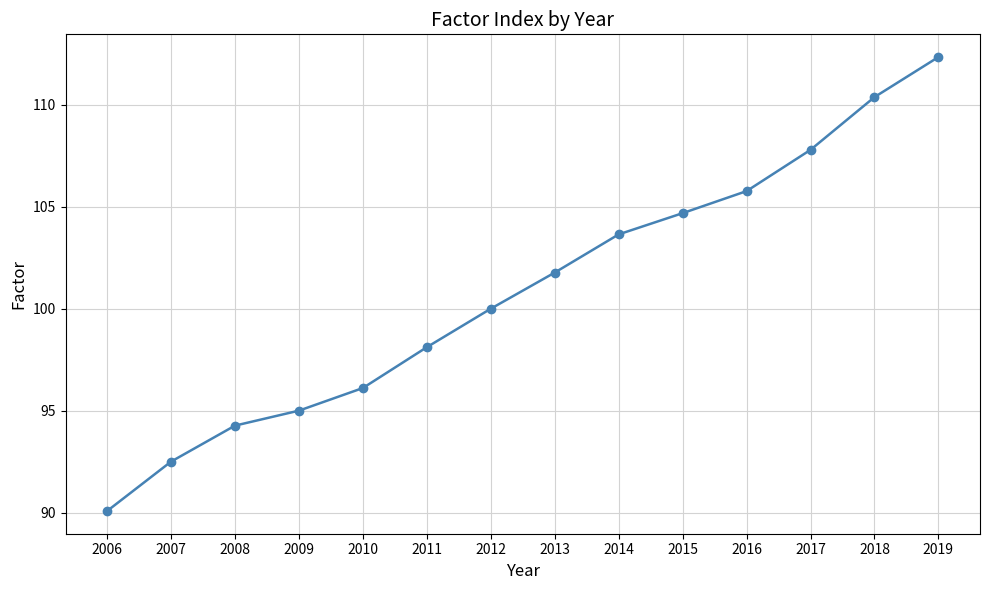

Reading left to right, transcribe all the data shown in this chart.

90.1	92.5	94.3	95.0	96.1	98.1	100.0	101.8	103.6	104.7	105.8	107.8	110.4	112.3